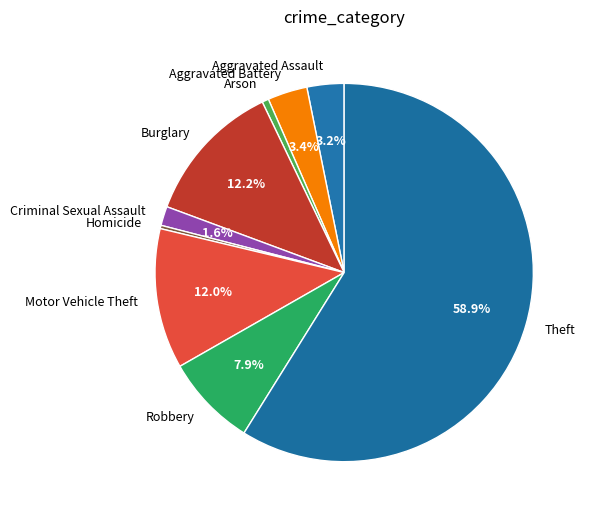

Between Arson and Aggravated Assault, which is larger?

Aggravated Assault